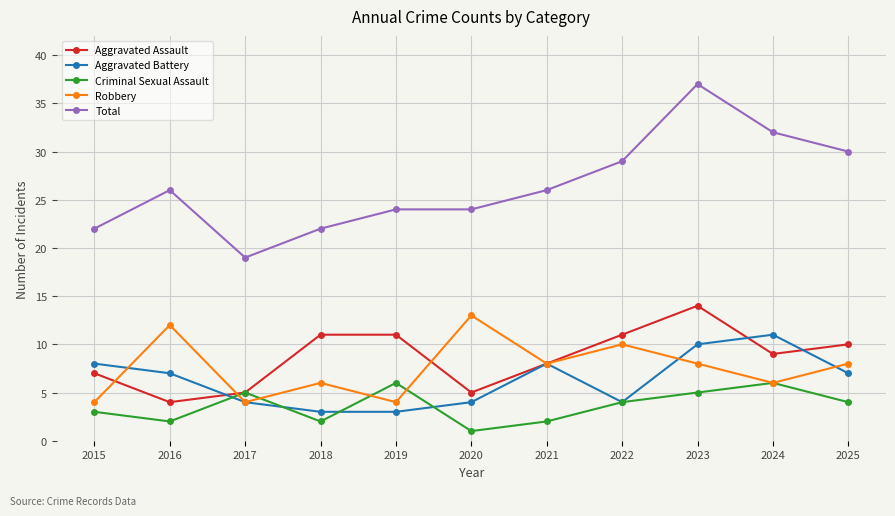

Which label corresponds to the largest value in the chart?

2023